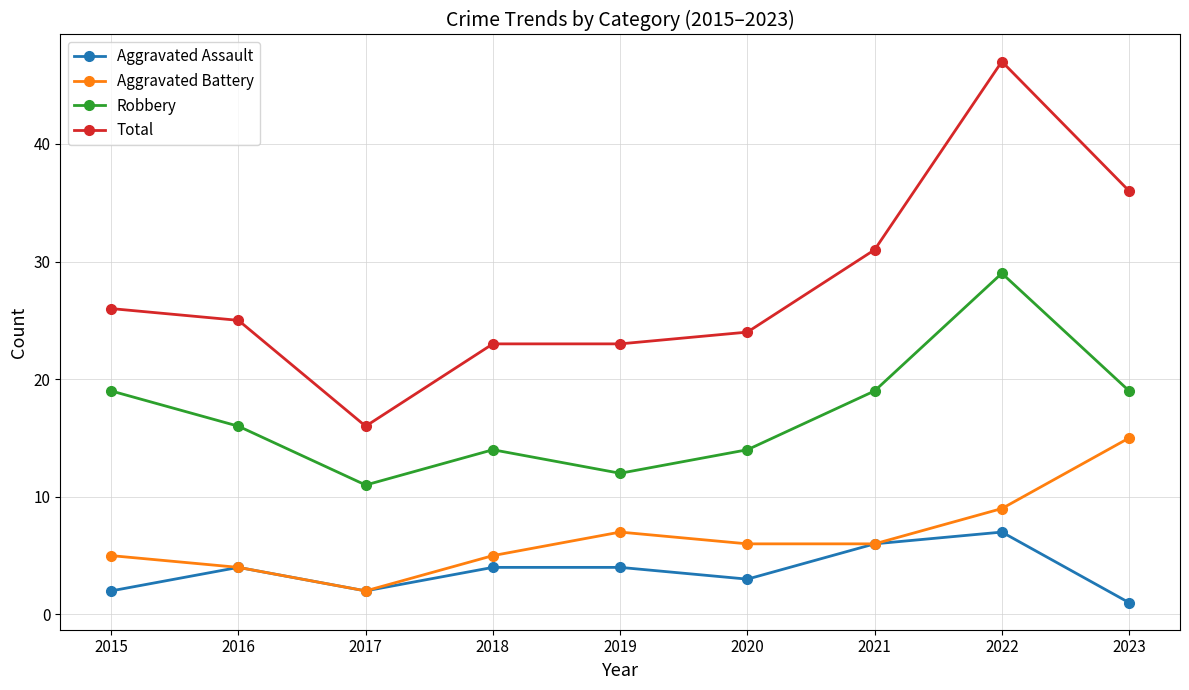

Which series changed the most between 2015 and 2017?

Total